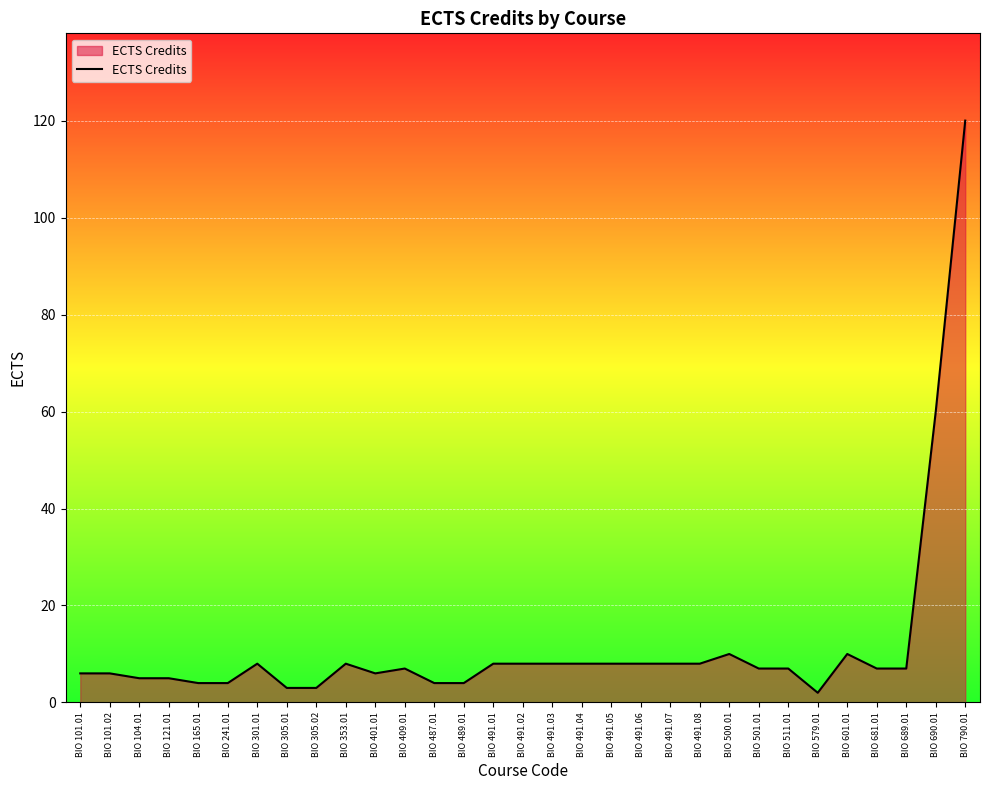

What is the greatest value displayed?

120